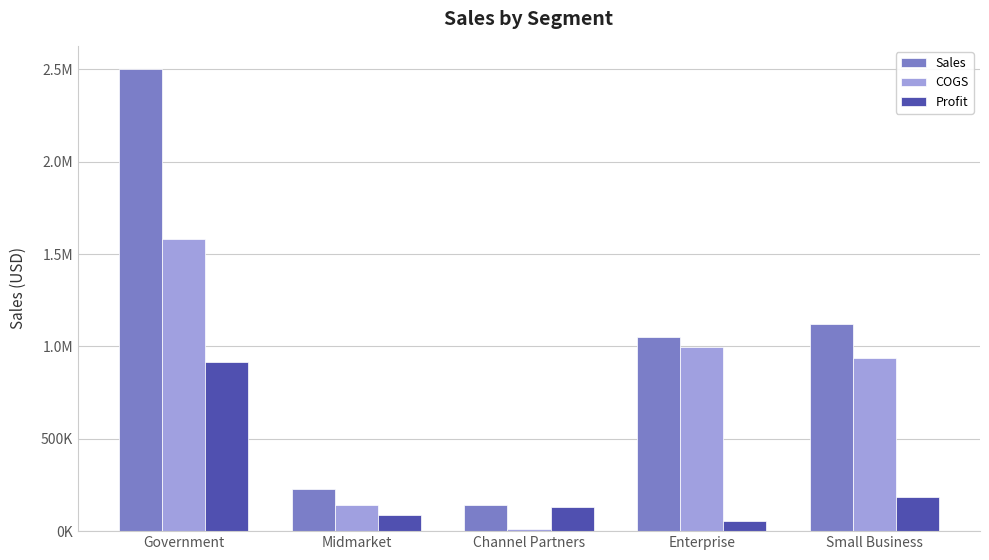

What is the difference between the Profit values at Small Business and Government?

730864.0